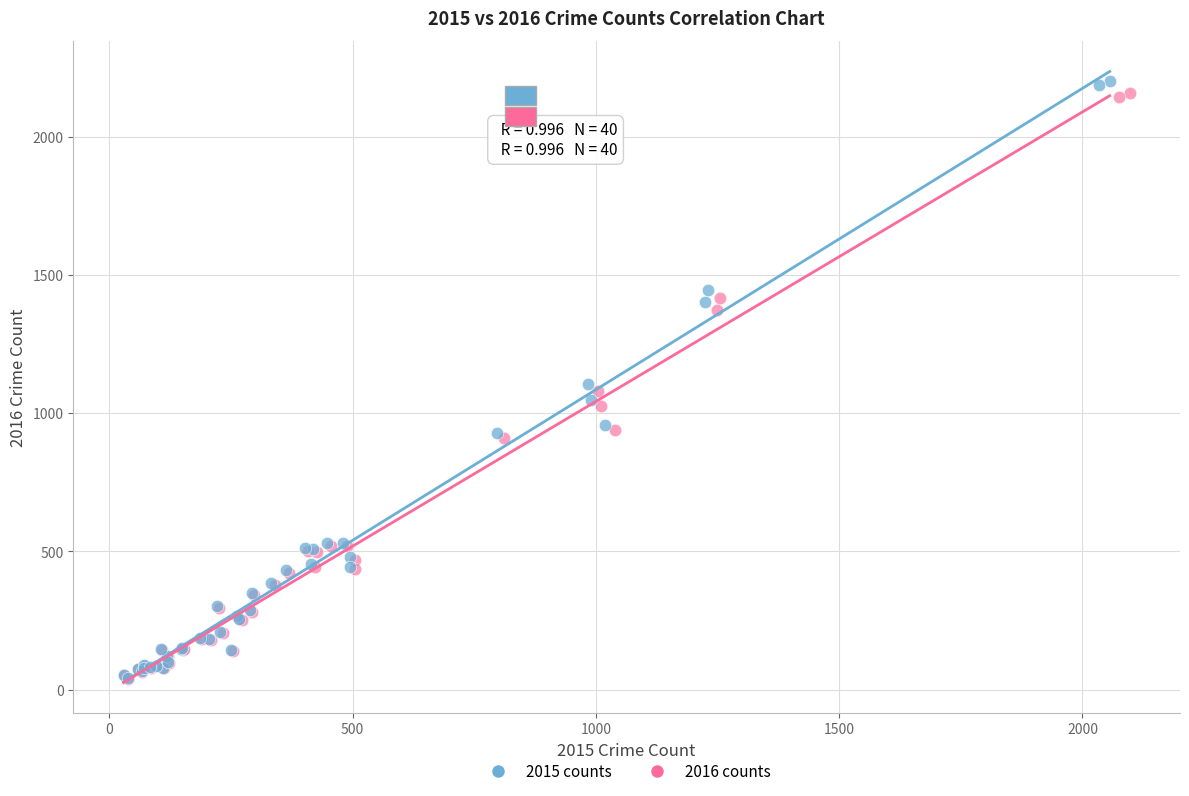

Which series reaches the maximum Y coordinate?

2015 counts